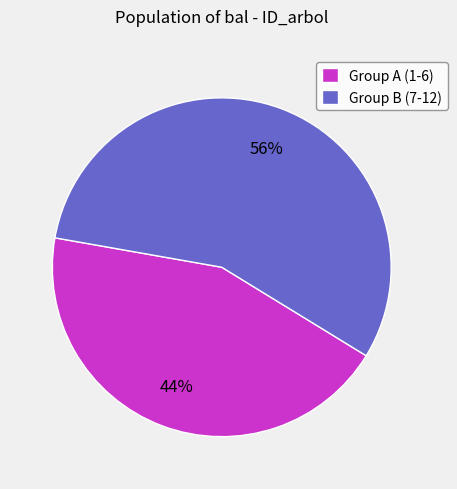

Rank the categories by value from lowest to highest.

Group A (1-6), Group B (7-12)